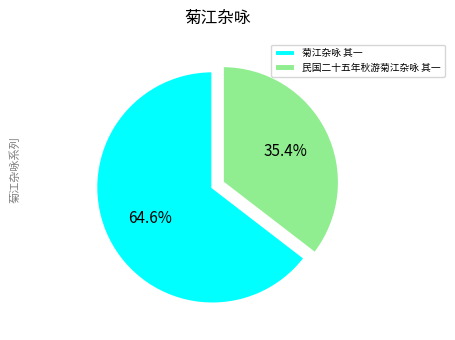

Combined, do 民国二十五年秋游菊江杂咏 其一 and 菊江杂咏 其一 account for over 50%?

Yes